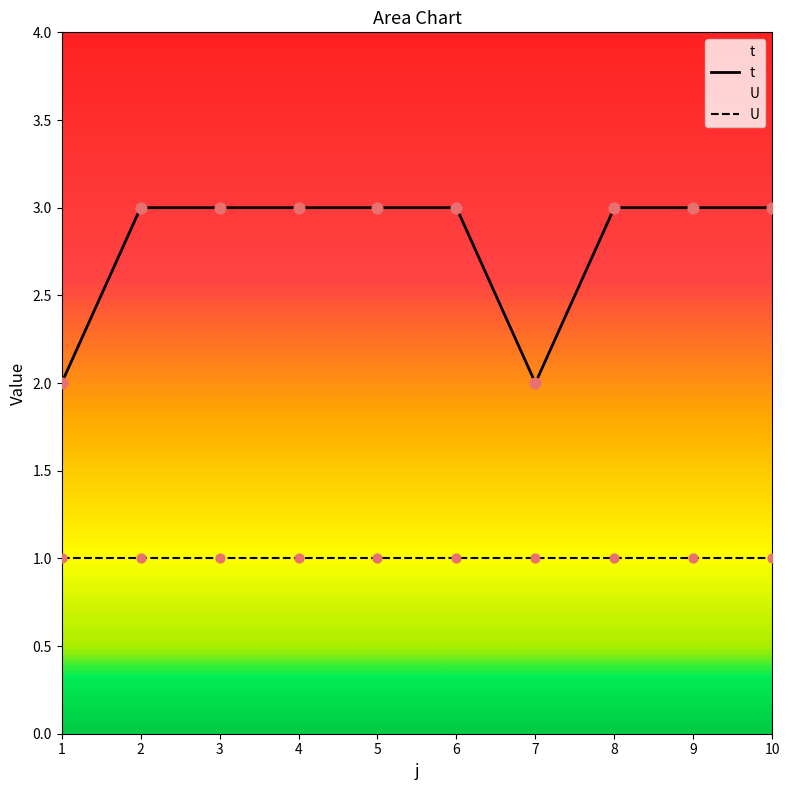

Which series has the largest total across all categories?

t